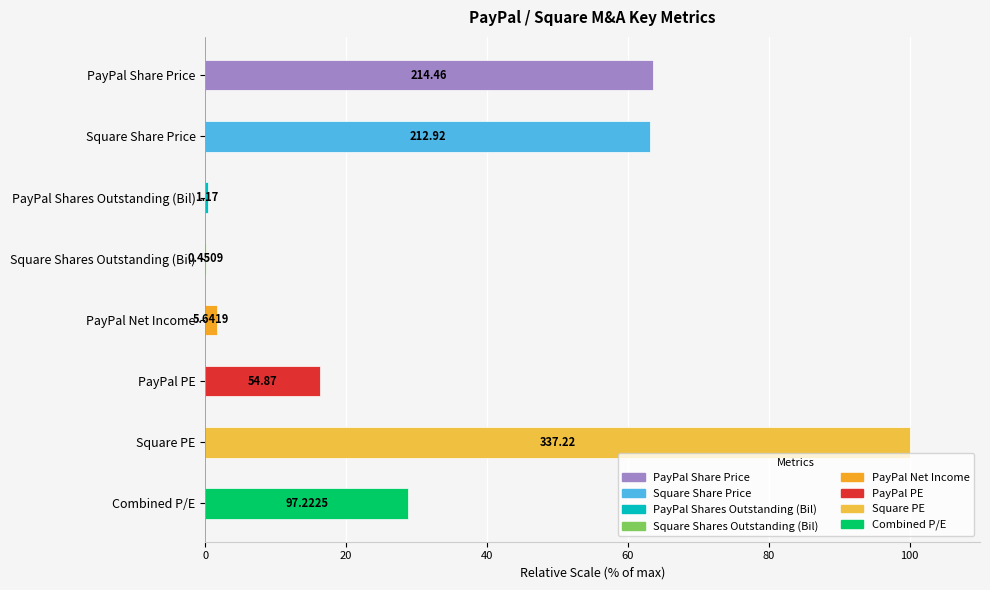

Are the bars horizontal?

Yes